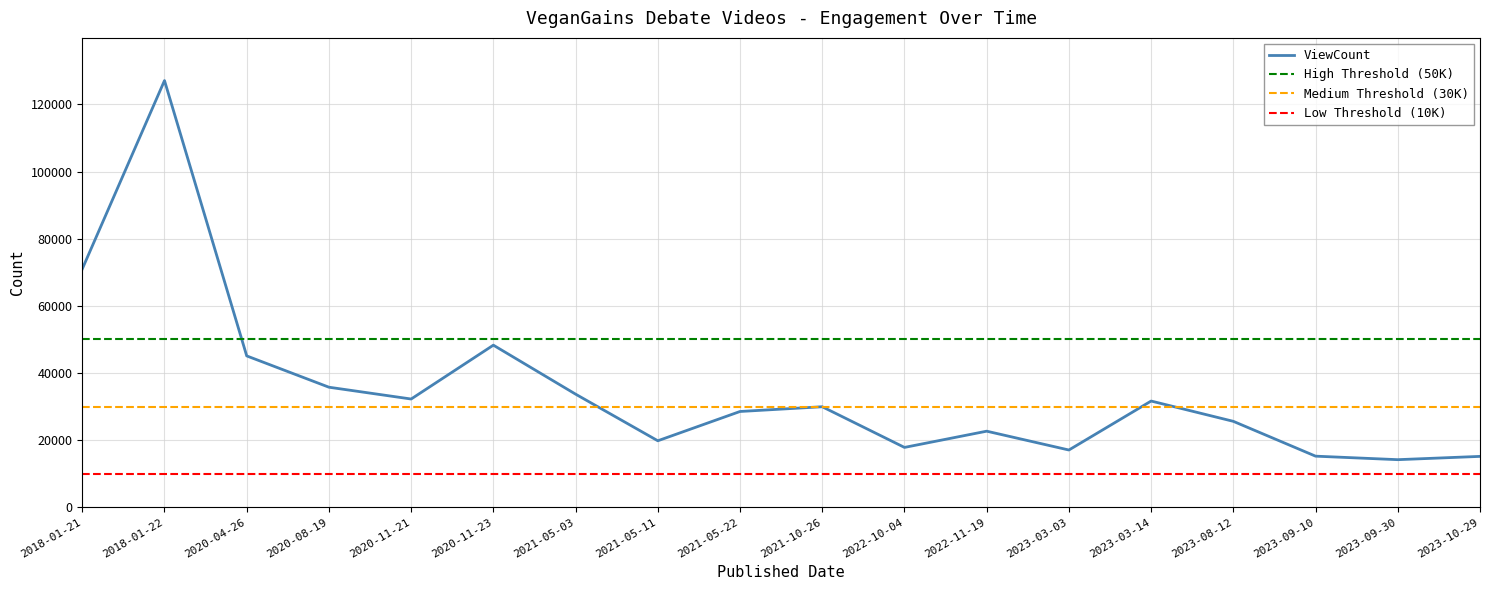

What position from the left is 2018-01-22?

2